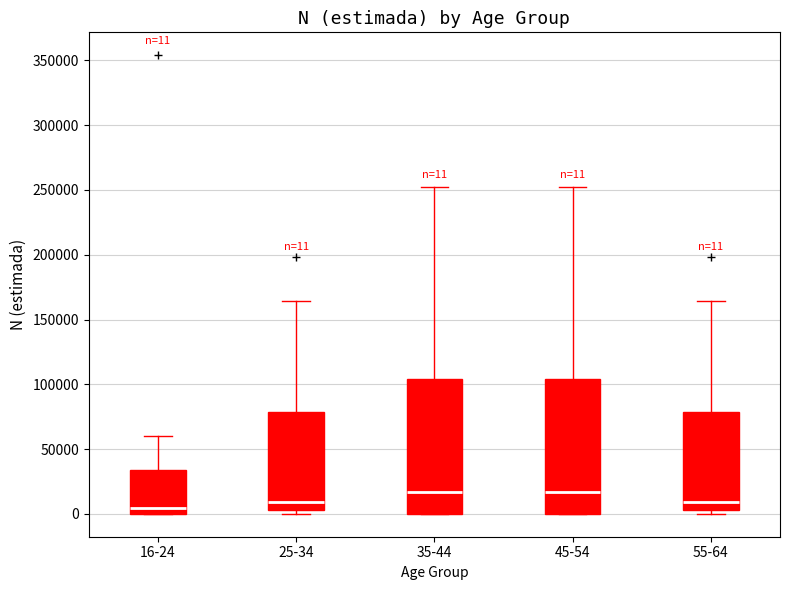

Which box's median line is the lowest?

16-24